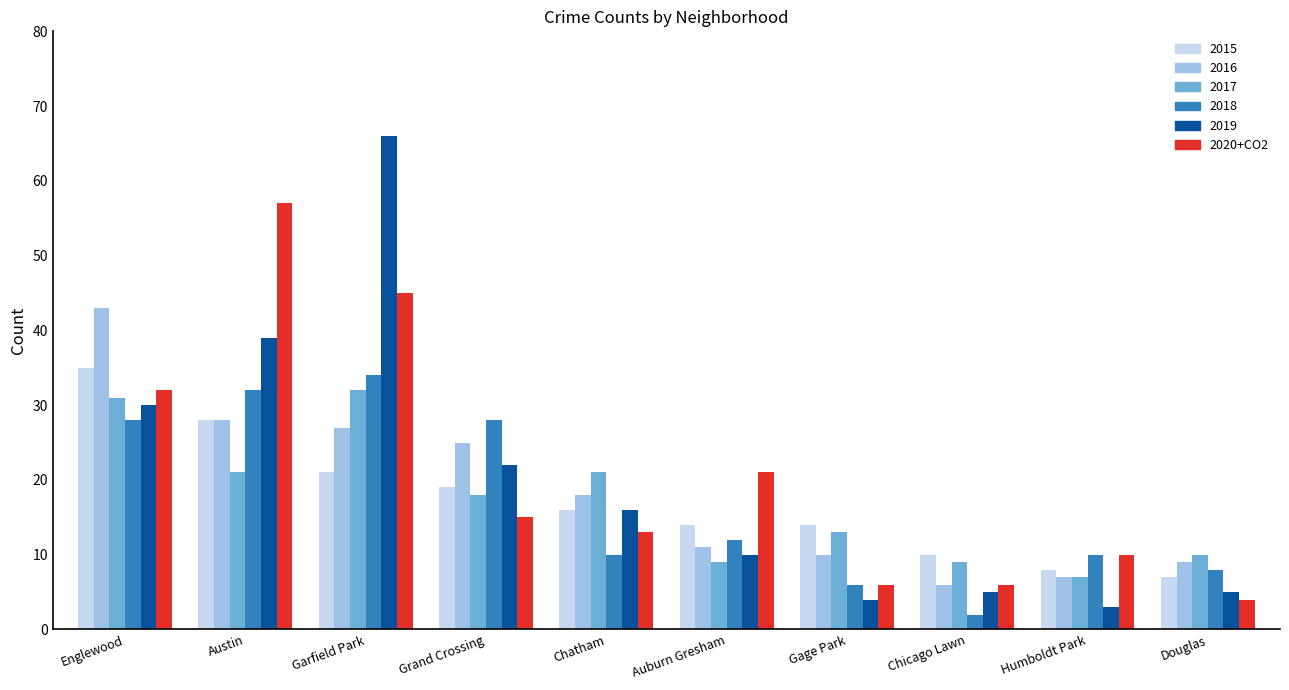

What value does the 2016 series have at Gage Park?

10